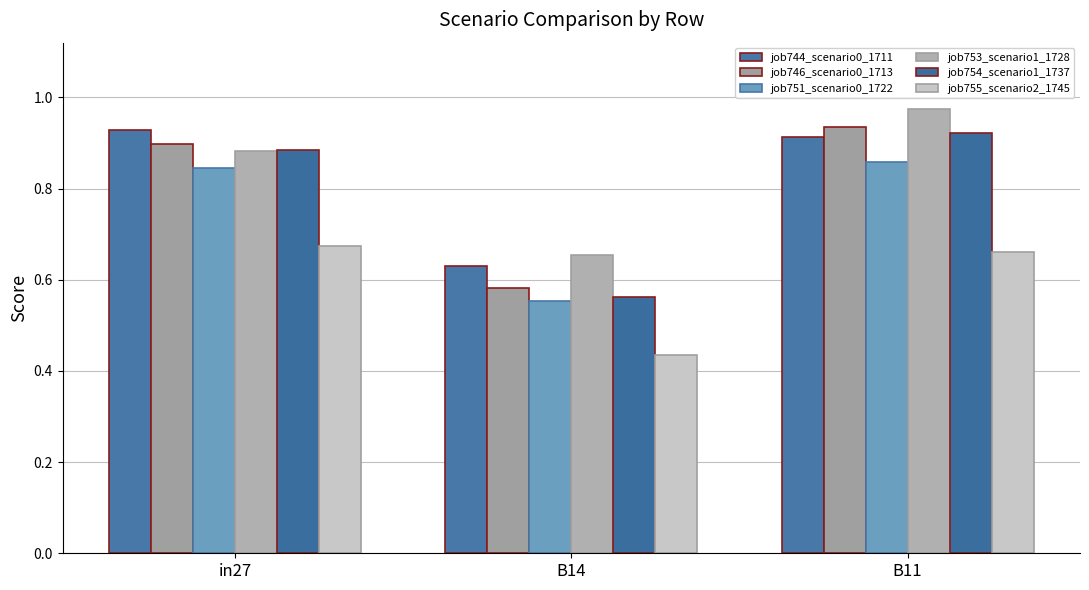

What is the value of the job755_scenario2_1745 bar at the 2nd from the left?

0.4